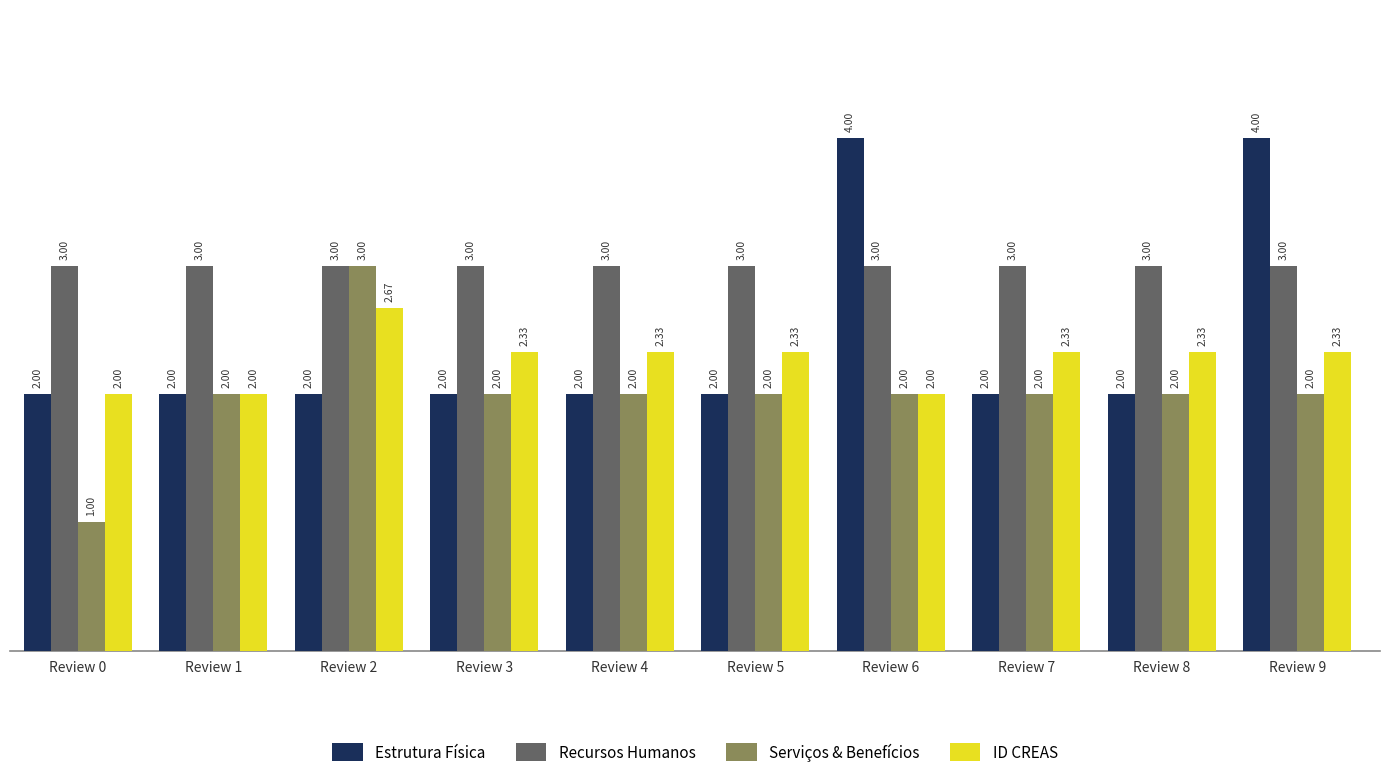

What is the total value across all series at Review 6?

11.0